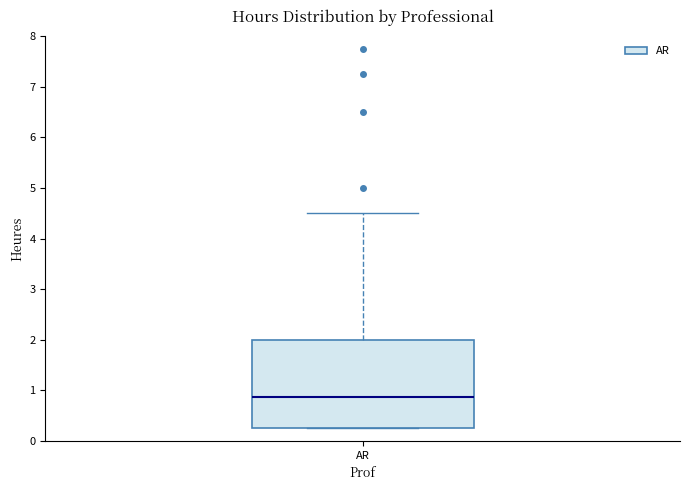

Read this box plot against the y-axis: the position of the median line, the range covered by the box, and the ends of both whiskers. The values are not printed on the chart, so give them approximately, as read against the axis.

median 0.9, box 0.3 to 2.0, whiskers 0.3 to 4.5